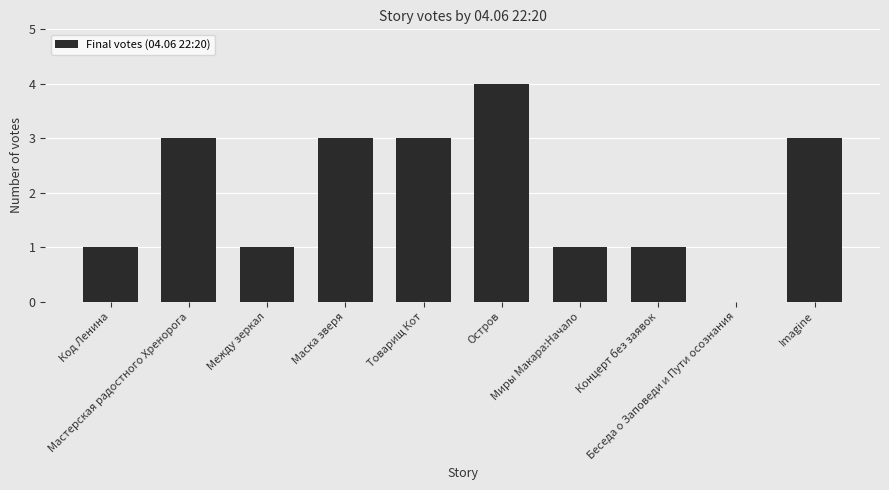

Which has a higher value, Товарищ Кот or Беседа о Заповеди и Пути осознания?

Товарищ Кот